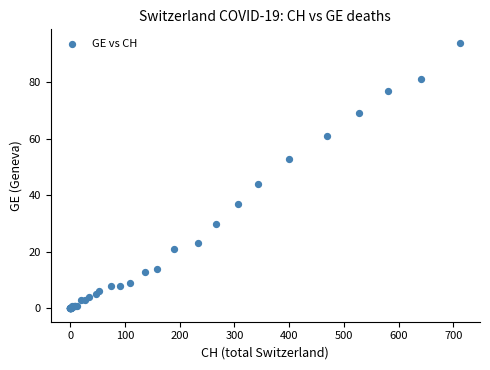

What Y value in the scatter plot is closest to 47?

44